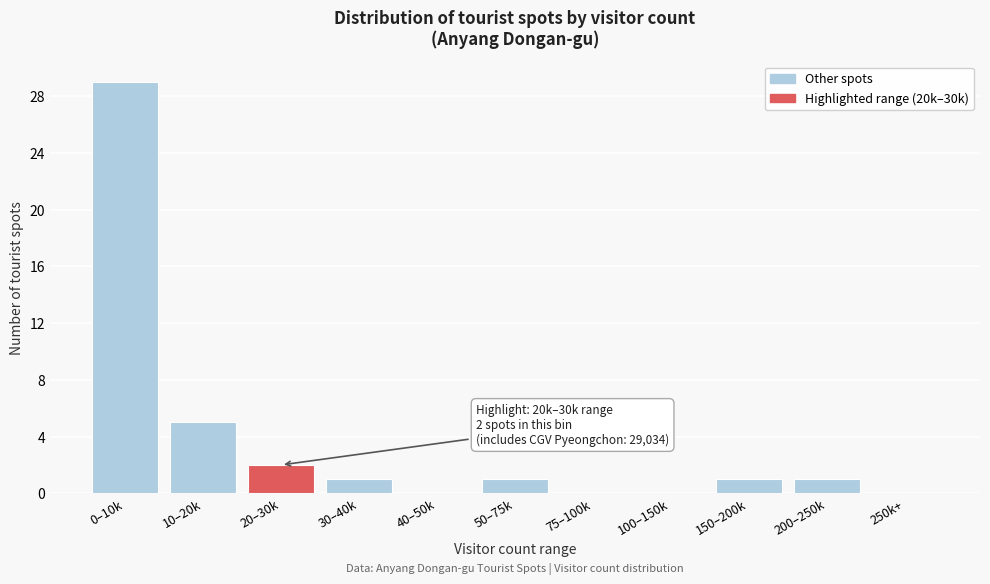

Reading right to left, transcribe all the data shown in this chart.

250k+=0	200–250k=1	150–200k=1	100–150k=0	75–100k=0	50–75k=1	40–50k=0	30–40k=1	20–30k=2	10–20k=5	0–10k=29